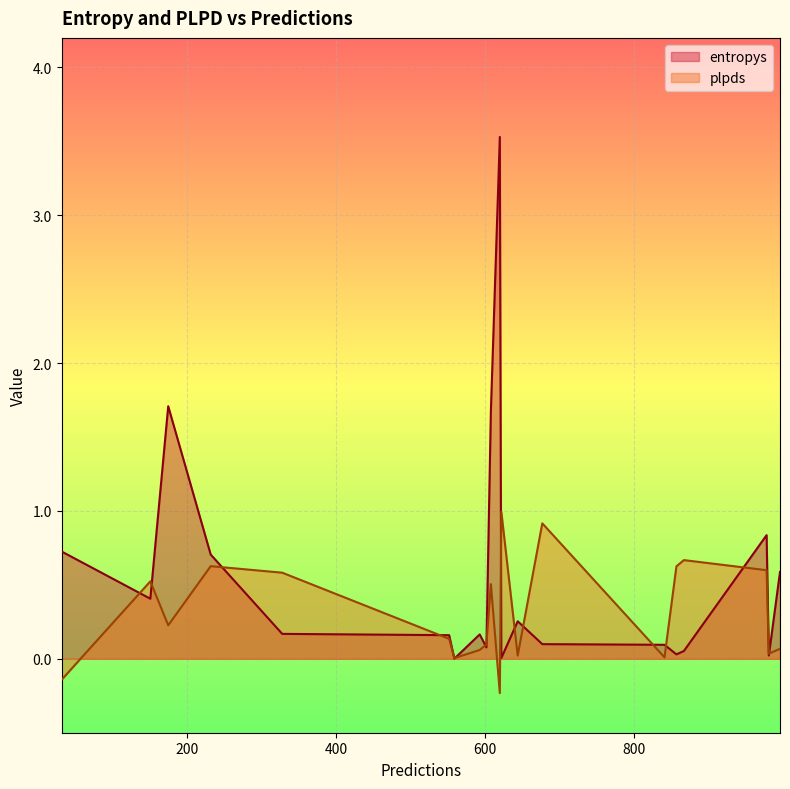

What is the sum of the plpds values at 6 and 12?

0.6